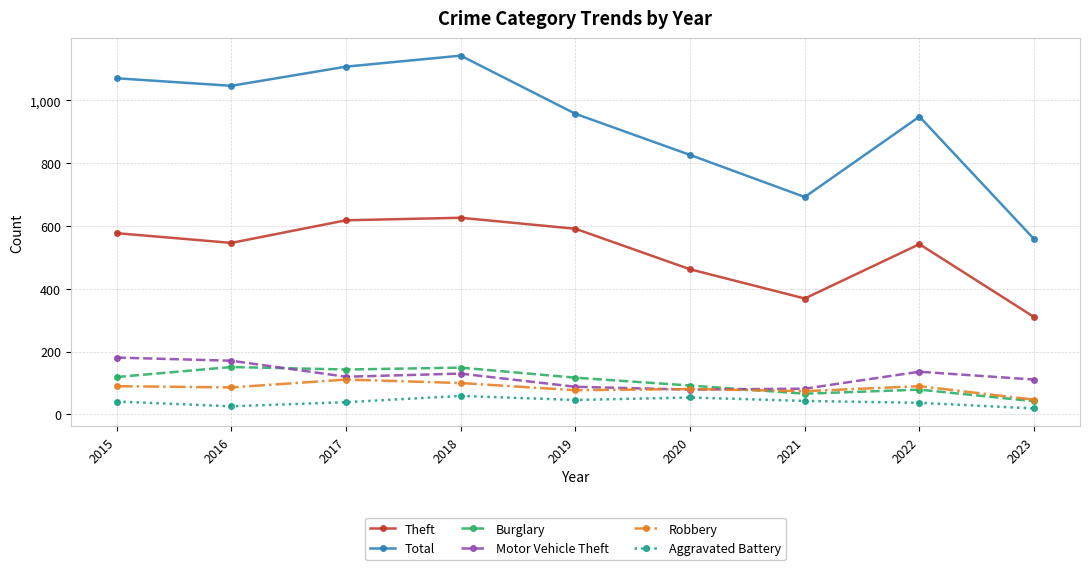

What is the spread (max minus min) of values at 2017?

1068